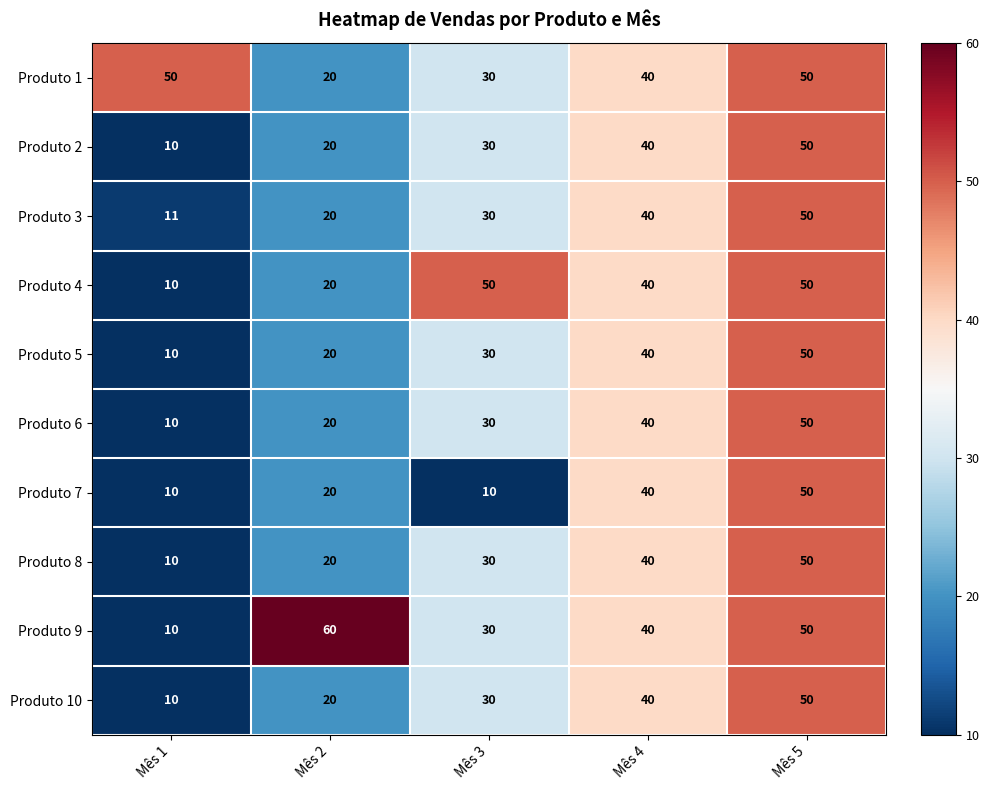

Rank the categories by Produto 9 value from highest to lowest.

Mês 2, Mês 5, Mês 4, Mês 3, Mês 1